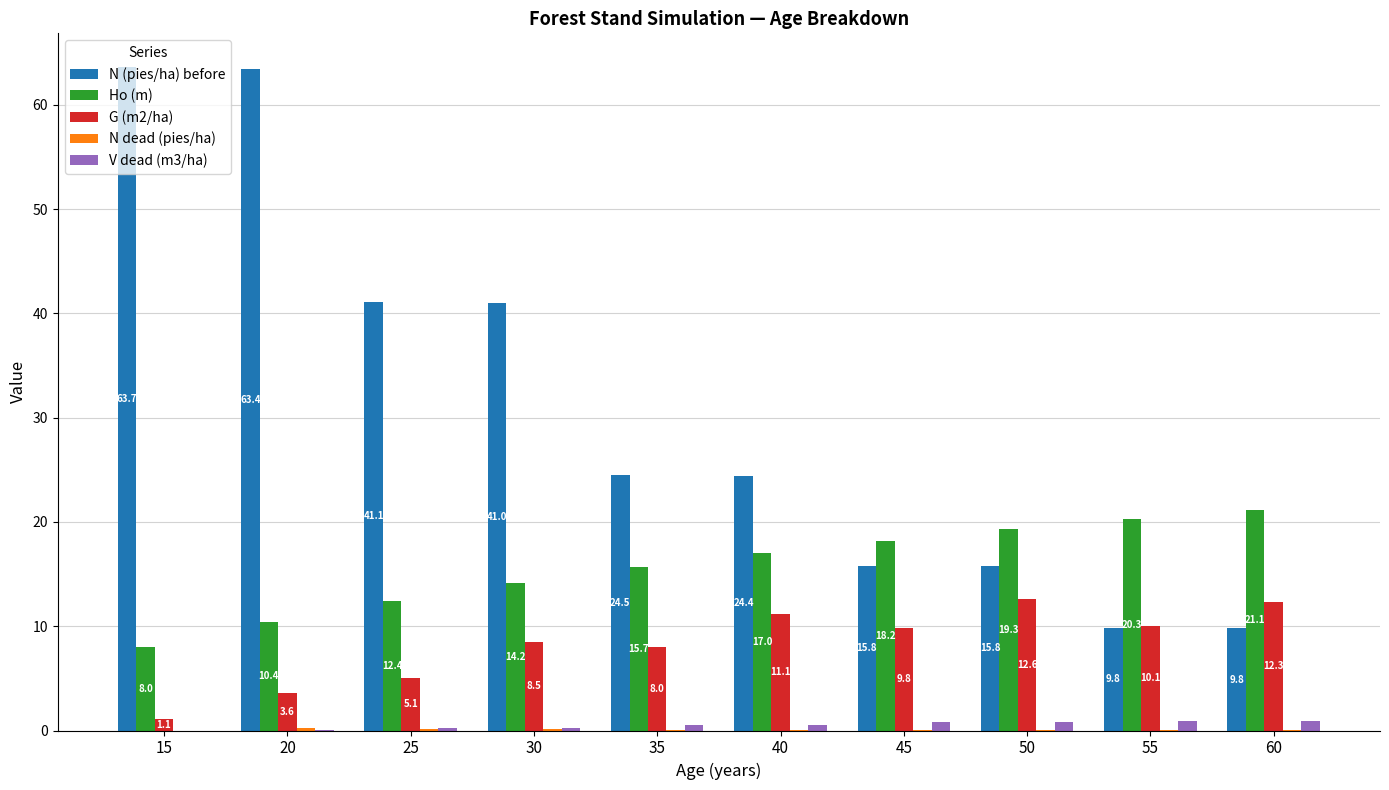

What is the sum of the G (m2/ha) values at 15 and 25?

6.2